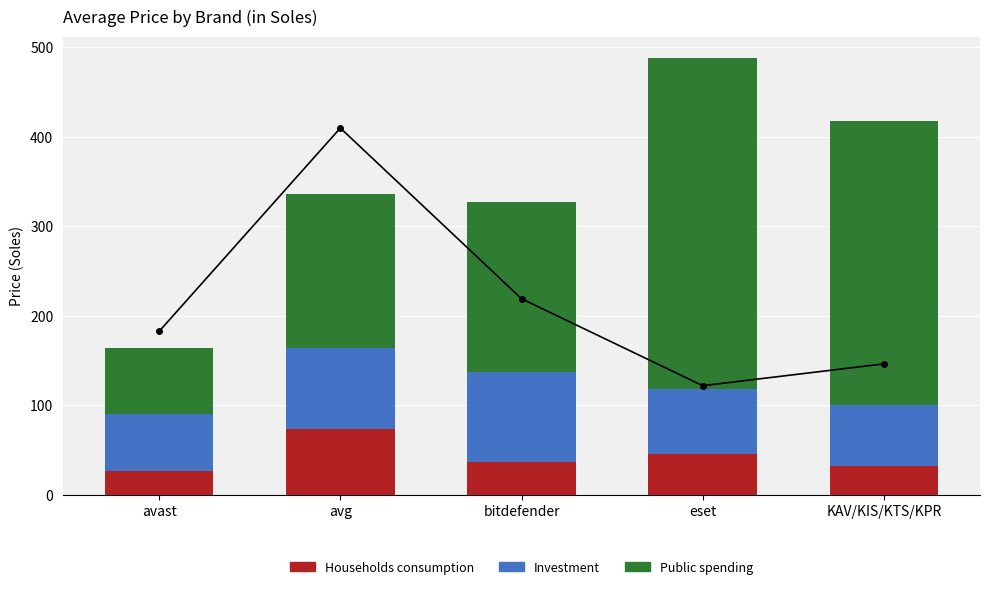

Is the value of Public spending at KAV/KIS/KTS/KPR greater than the value of Net total at avg?

No